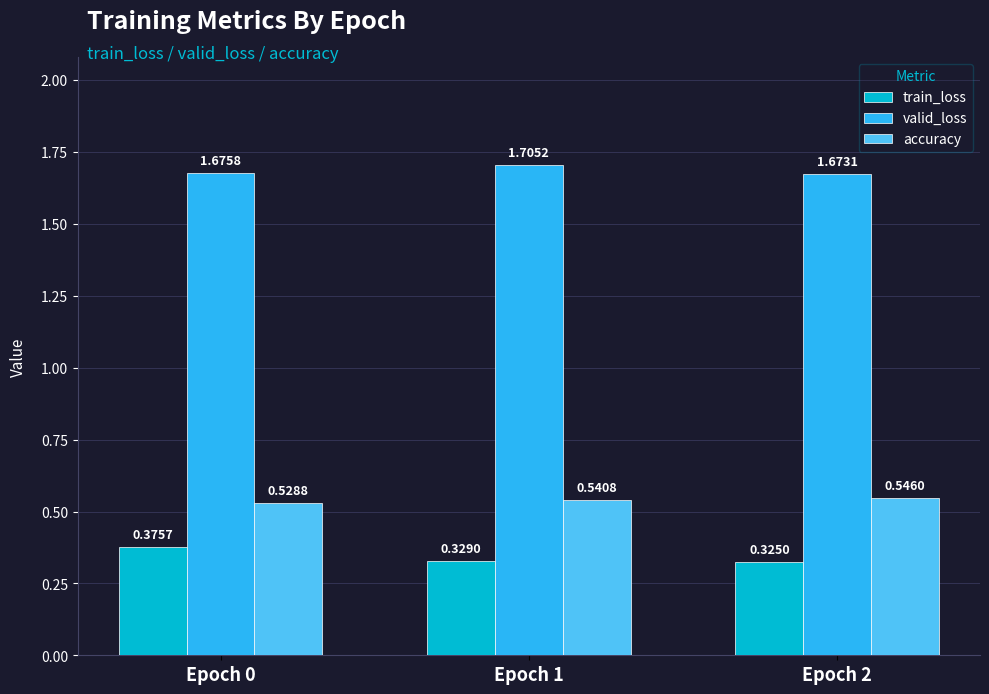

Which series has the largest total across all categories?

valid_loss